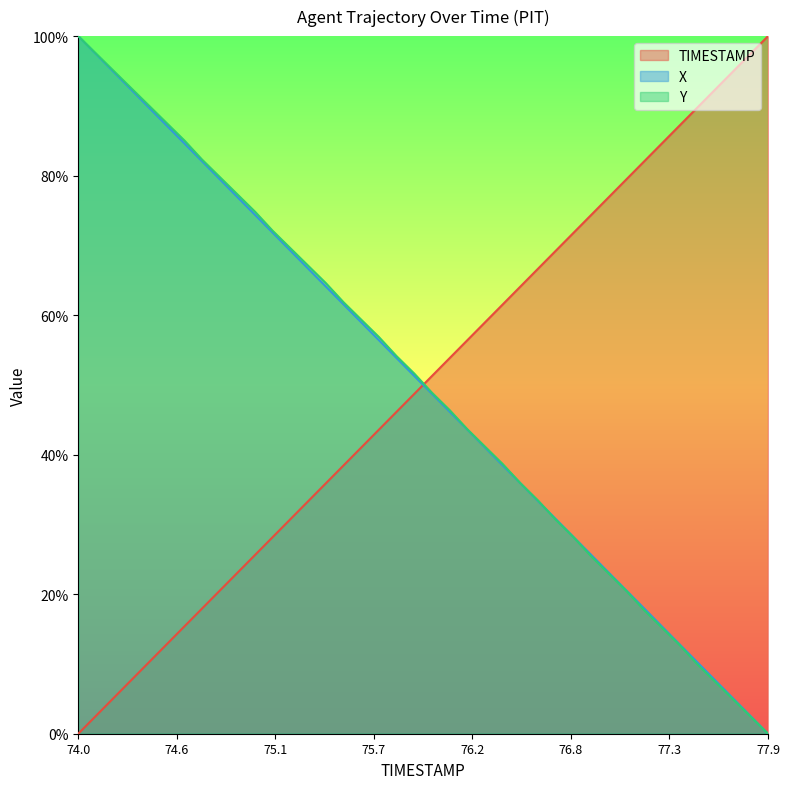

How many lines are shown in the chart?

3